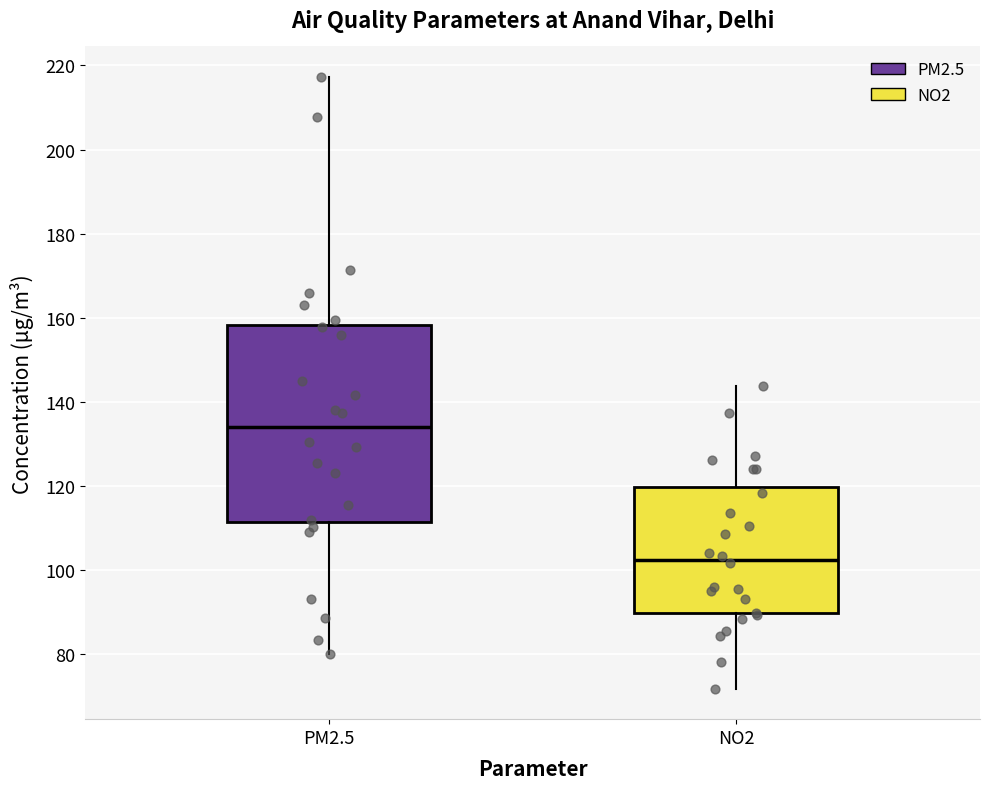

Reading left to right, read every box against the y-axis: the position of its median line, the range the box covers, and the ends of its whiskers. The values are not printed on the chart, so give them approximately, as read against the axis.

PM2.5: median 134, box 112 to 158, whiskers 80 to 218
NO2: median 102, box 90 to 120, whiskers 72 to 144